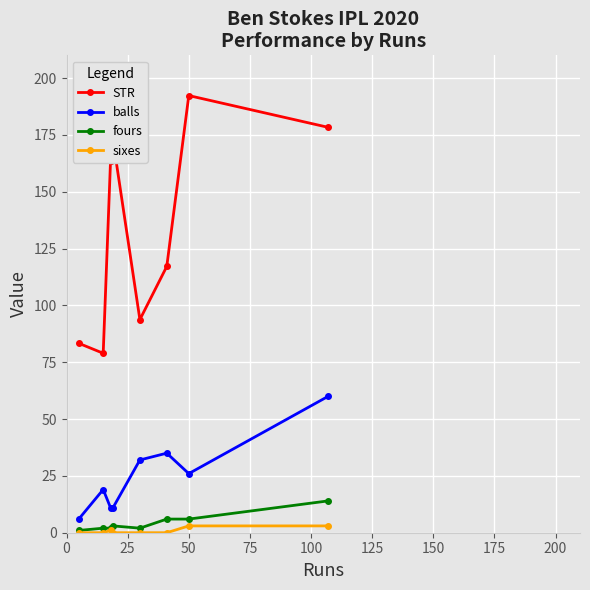

Does the chart display data point markers on the line(s)?

Yes